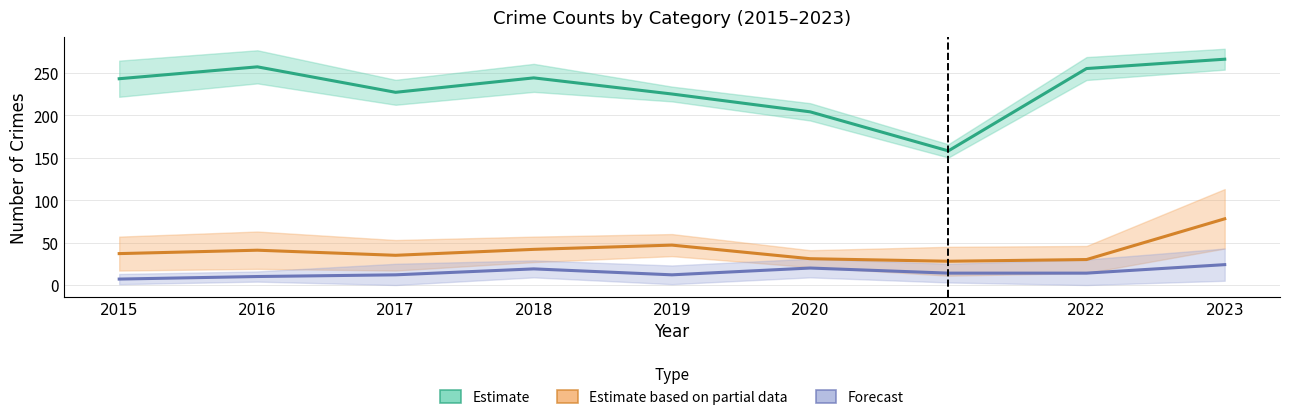

Reading left to right, what are all the values shown in this chart?

Estimate: 243	257	227	244	225	204	158	255	266
Estimate based on partial data: 37	41	35	42	47	31	28	30	78
Forecast: 7	10	12	19	12	20	14	14	24